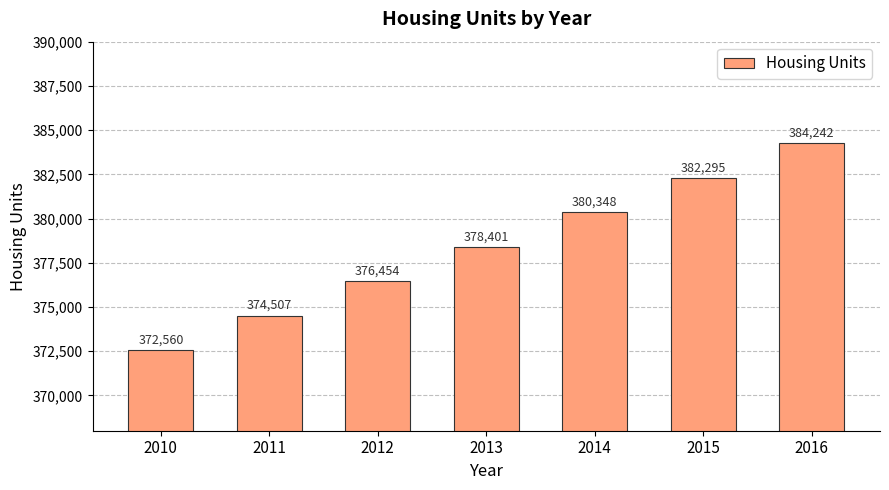

How many data points does each series have?

7